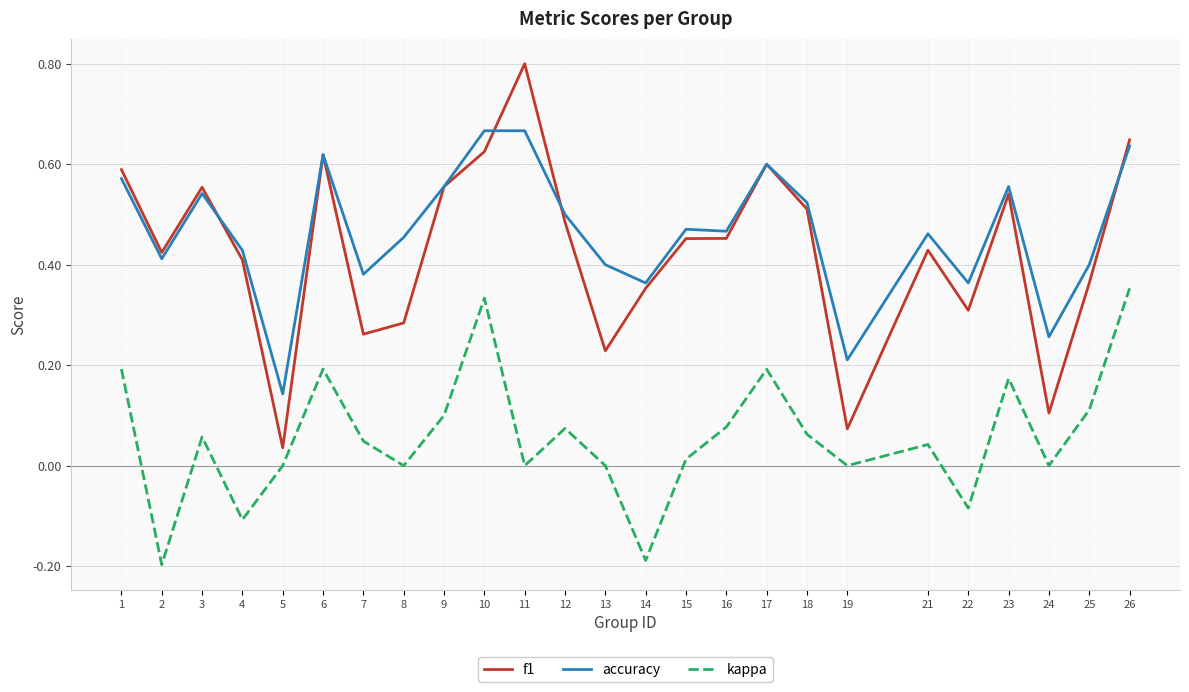

Rank the series by their maximum value, from lowest to highest.

kappa, accuracy, f1